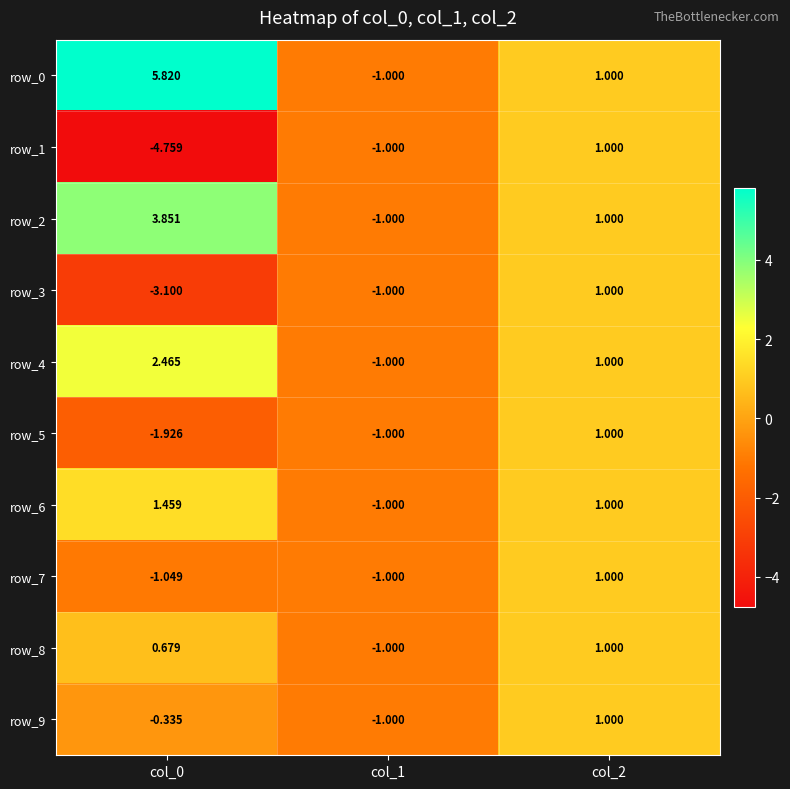

How many values in row_2 are below zero?

1